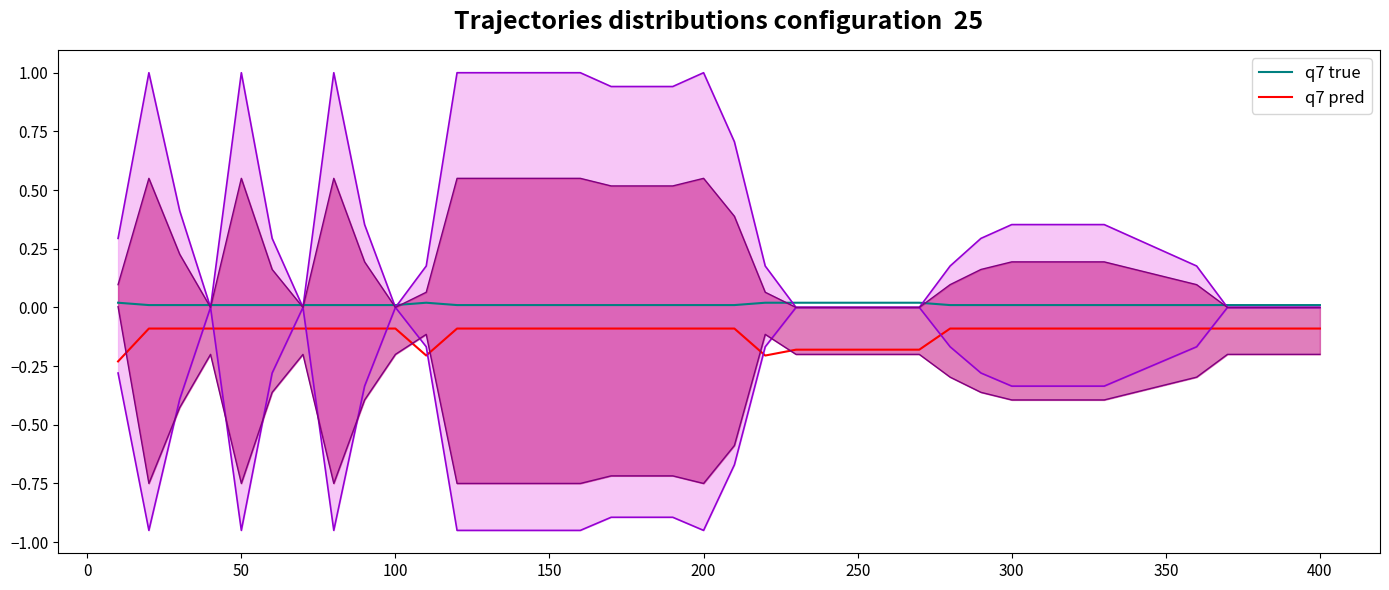

Is this an area chart (filled region under the line)?

No